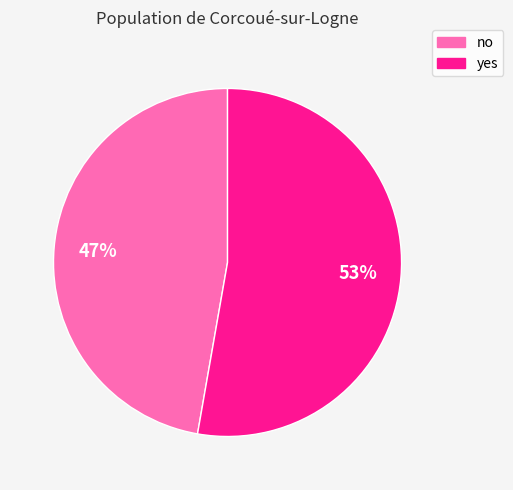

Which slice is the smallest?

no